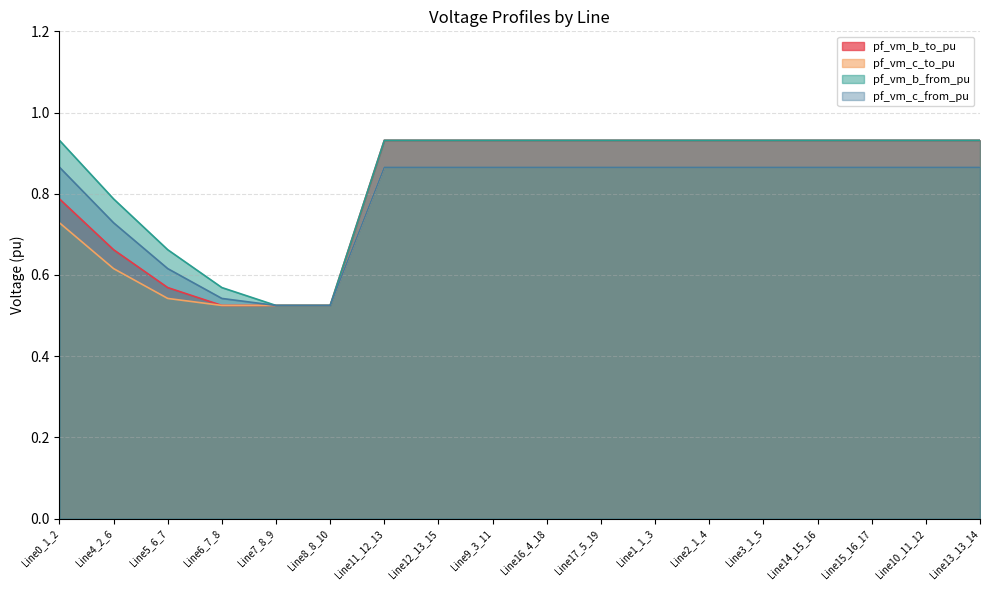

At which category does pf_vm_c_to_pu reach its first local valley?

Line6_7_8